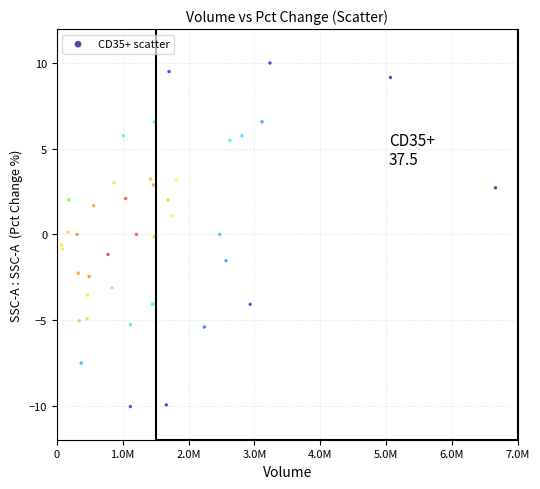

What is the range of Y values (max minus min)?

20.1